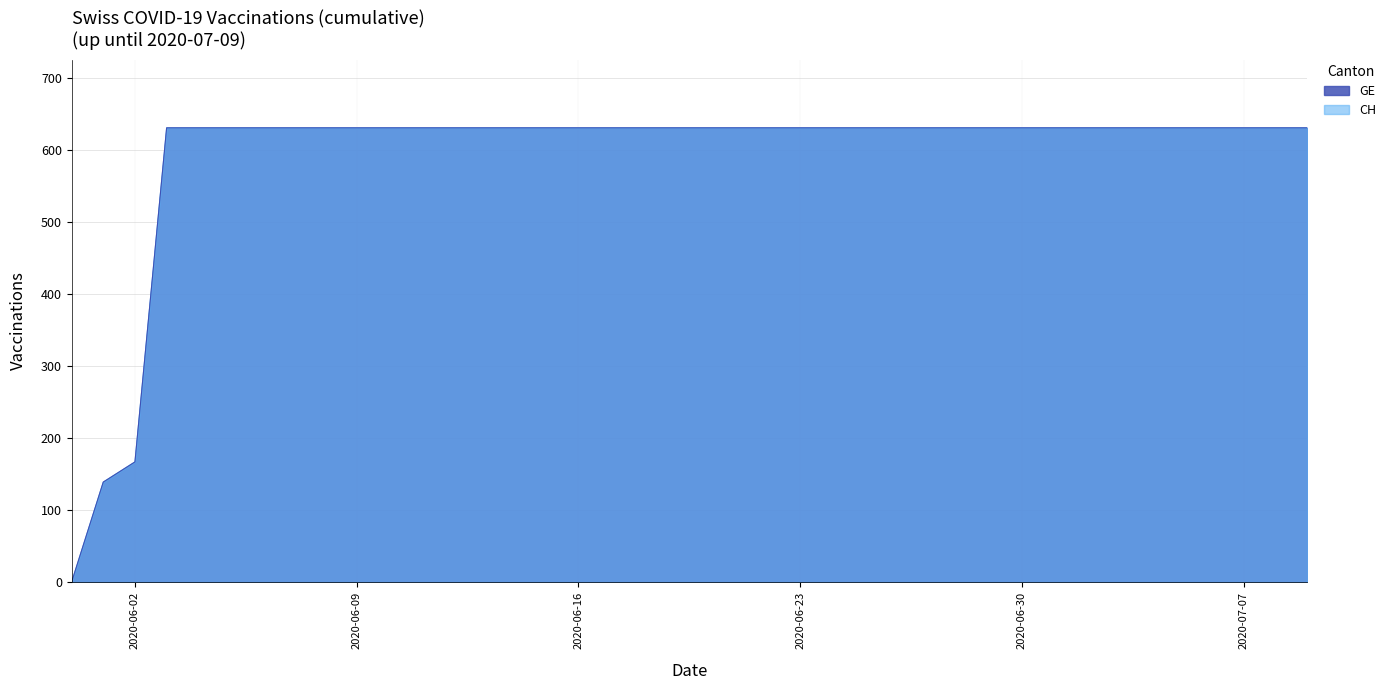

Reading right to left, transcribe all the data shown in this chart.

GE: 631	631	631	631	631	631	631	631	631	631	631	631	631	631	631	631	631	631	631	631	631	631	631	631	631	631	631	631	631	631	631	631	631	631	631	631	631	167	139	0
CH: 631	631	631	631	631	631	631	631	631	631	631	631	631	631	631	631	631	631	631	631	631	631	631	631	631	631	631	631	631	631	631	631	631	631	631	631	631	167	139	0